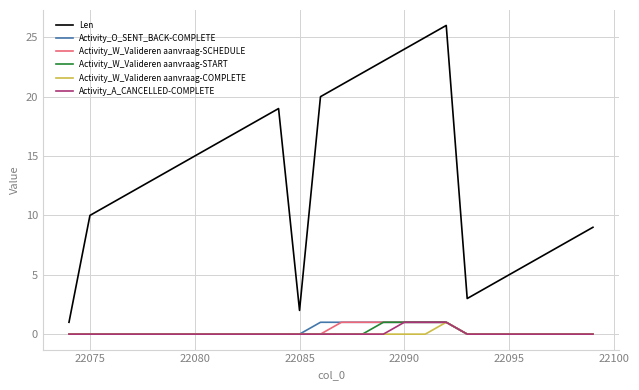

What is the maximum value for Len?

26